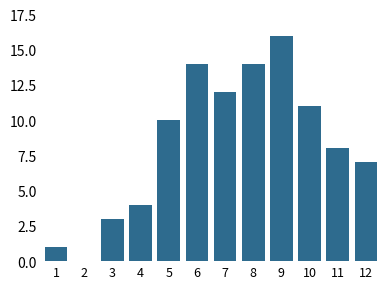

Reading right to left, what are all the values shown in this chart?

12=7	11=8	10=11	9=16	8=14	7=12	6=14	5=10	4=4	3=3	2=0	1=1